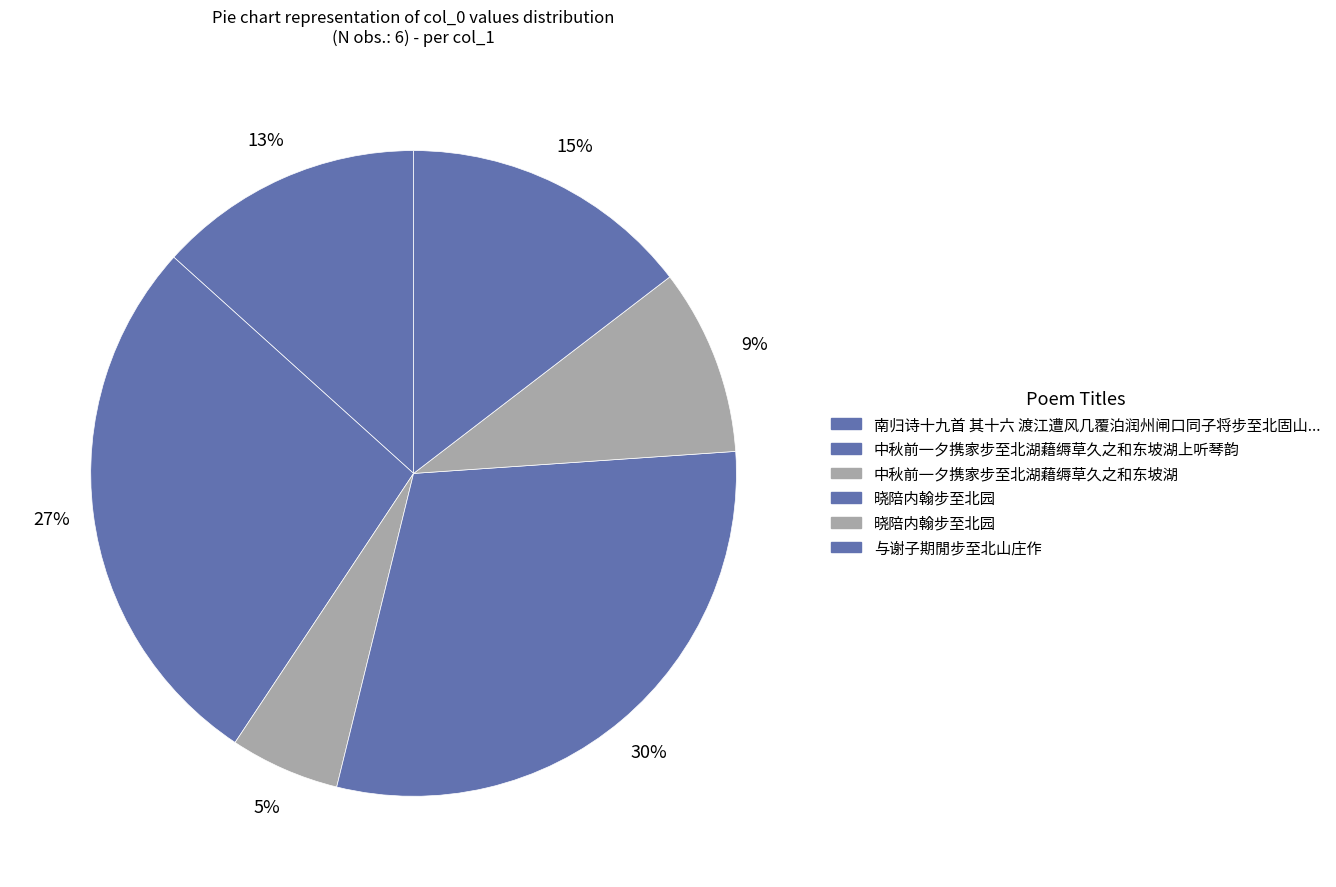

How many segments does this pie chart have?

6